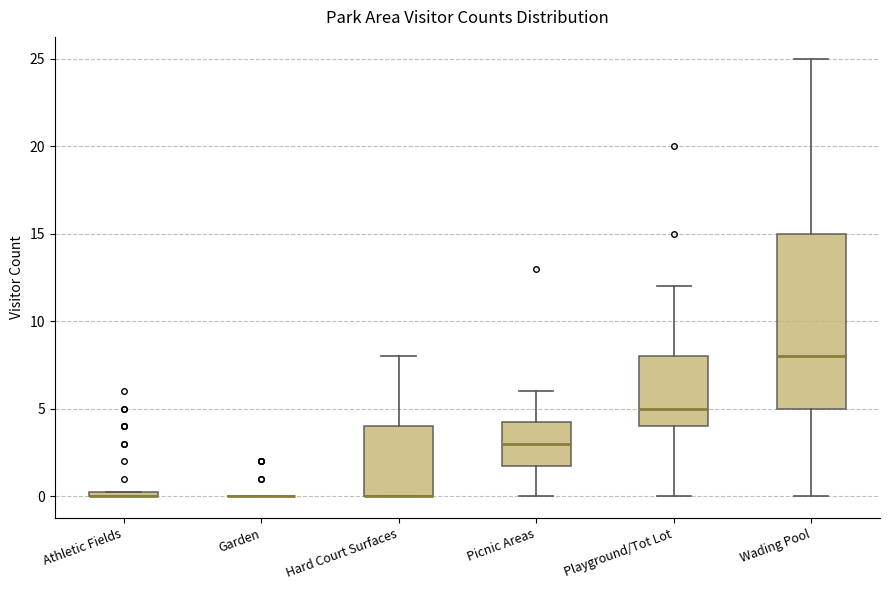

Comparing the boxes themselves (not the whiskers), which one is the tallest?

Wading Pool